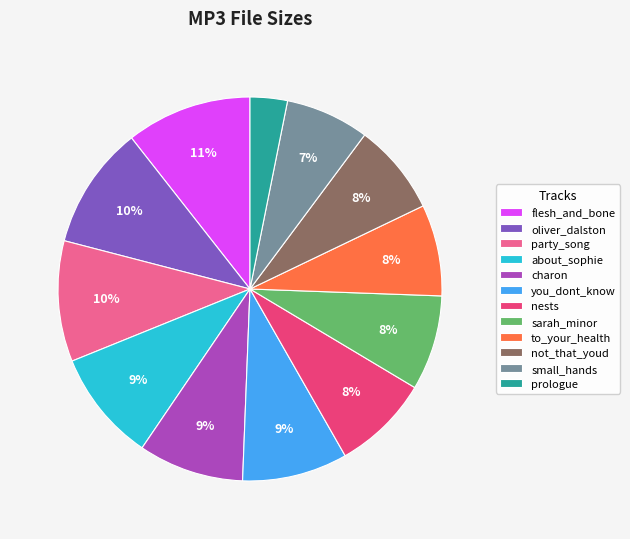

What is the ratio of the value at about_sophie to the value at small_hands?

1.3